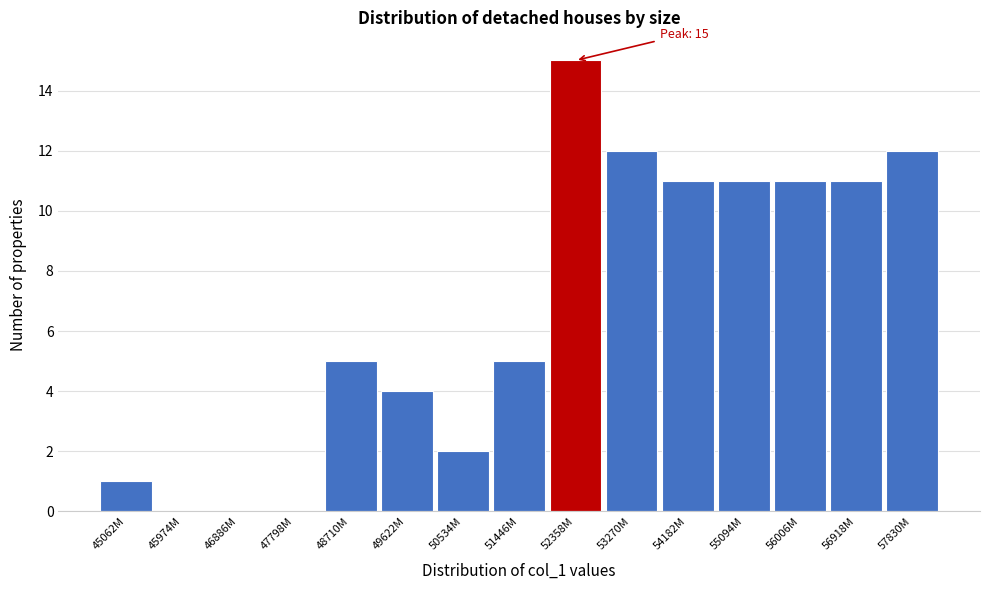

Reading left to right, transcribe all the data shown in this chart.

45062M=1	45974M=0	46886M=0	47798M=0	48710M=5	49622M=4	50534M=2	51446M=5	52358M=15	53270M=12	54182M=11	55094M=11	56006M=11	56918M=11	57830M=12